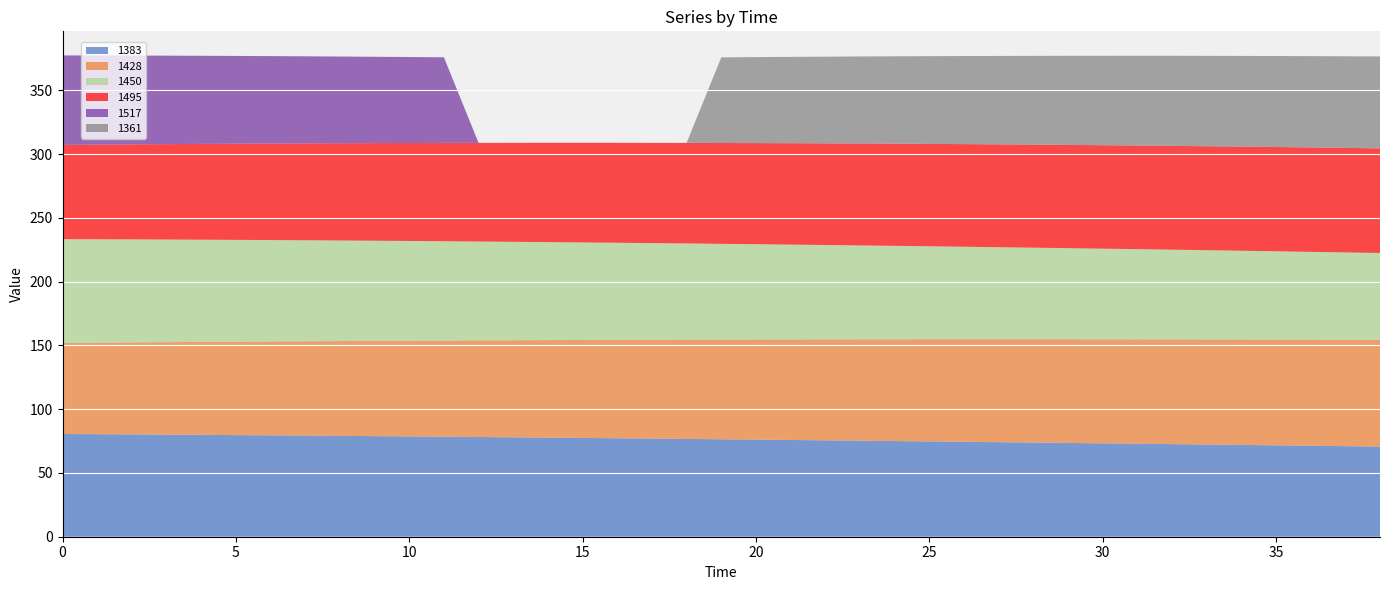

Reading left to right, extract all data points from this chart.

1383: 0=80.5	1=80.4	2=80.2	3=80.0	4=79.9	5=79.7	6=79.5	7=79.3	8=79.1	9=78.9	10=78.6	11=78.4	12=78.2	13=77.9	14=77.7	15=77.5	16=77.2	17=76.9	18=76.7	19=76.4	20=76.1	21=75.9	22=75.6	23=75.3	24=75.0	25=74.7	26=74.4	27=74.1	28=73.8	29=73.5	30=73.2	31=72.9	32=72.6	33=72.3	34=72.0	35=71.7	36=71.3	37=71.0	38=70.7
1428: 0=71.4	1=71.8	2=72.2	3=72.5	4=72.9	5=73.3	6=73.6	7=74.0	8=74.3	9=74.7	10=75.1	11=75.4	12=75.8	13=76.1	14=76.5	15=76.8	16=77.2	17=77.5	18=77.9	19=78.2	20=78.5	21=78.8	22=79.2	23=79.5	24=79.8	25=80.1	26=80.4	27=80.7	28=81.0	29=81.3	30=81.6	31=81.9	32=82.2	33=82.4	34=82.7	35=83.0	36=83.2	37=83.4	38=83.7
1450: 0=81.3	1=81.0	2=80.7	3=80.4	4=80.1	5=79.8	6=79.5	7=79.2	8=78.8	9=78.5	10=78.2	11=77.8	12=77.5	13=77.2	14=76.8	15=76.5	16=76.1	17=75.8	18=75.4	19=75.0	20=74.7	21=74.3	22=74.0	23=73.6	24=73.2	25=72.9	26=72.5	27=72.1	28=71.8	29=71.4	30=71.0	31=70.7	32=70.3	33=69.9	34=69.5	35=69.2	36=68.8	37=68.5	38=68.1
1495: 0=73.9	1=74.2	2=74.5	3=74.8	4=75.1	5=75.4	6=75.7	7=76.0	8=76.3	9=76.5	10=76.8	11=77.1	12=77.3	13=77.6	14=77.9	15=78.1	16=78.4	17=78.6	18=78.8	19=79.1	20=79.3	21=79.5	22=79.7	23=79.9	24=80.1	25=80.3	26=80.5	27=80.6	28=80.8	29=81.0	30=81.1	31=81.3	32=81.4	33=81.5	34=81.6	35=81.8	36=81.8	37=82.0	38=82.0
1517: 0=70.2	1=69.9	2=69.6	3=69.4	4=69.1	5=68.8	6=68.5	7=68.2	8=68.0	9=67.7	10=67.4	11=67.1	12=0.0	13=0.0	14=0.0	15=0.0	16=0.0	17=0.0	18=0.0	19=0.0	20=0.0	21=0.0	22=0.0	23=0.0	24=0.0	25=0.0	26=0.0	27=0.0	28=0.0	29=0.0	30=0.0	31=0.0	32=0.0	33=0.0	34=0.0	35=0.0	36=0.0	37=0.0	38=0.0
1361: 0=0.0	1=0.0	2=0.0	3=0.0	4=0.0	5=0.0	6=0.0	7=0.0	8=0.0	9=0.0	10=0.0	11=0.0	12=0.0	13=0.0	14=0.0	15=0.0	16=0.0	17=0.0	18=0.0	19=67.1	20=67.4	21=67.7	22=68.0	23=68.2	24=68.5	25=68.8	26=69.1	27=69.3	28=69.6	29=69.8	30=70.1	31=70.4	32=70.6	33=70.9	34=71.1	35=71.4	36=71.6	37=71.8	38=72.1